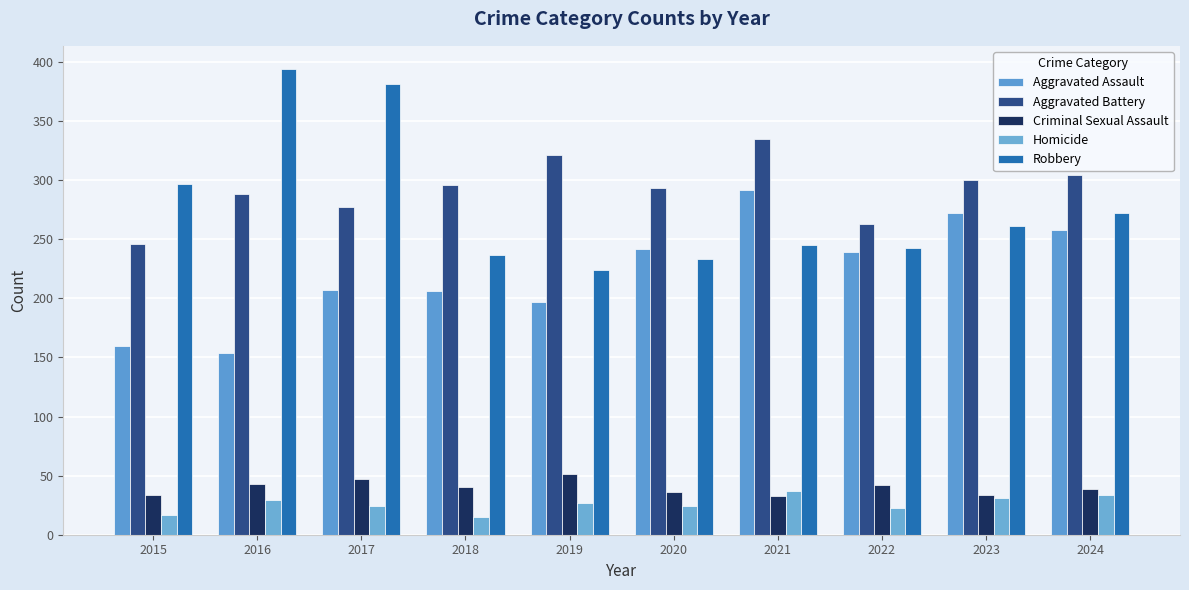

What is the highest value of the Homicide series?

37